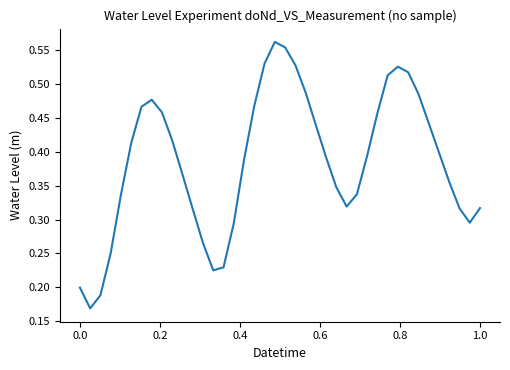

Is it true that the value at 1.0 is 0.1?

False